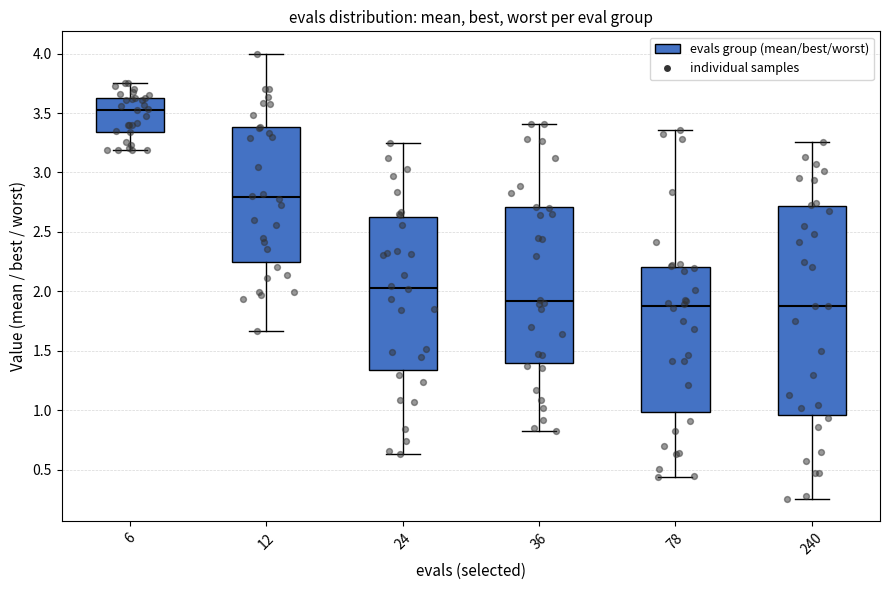

Comparing the boxes themselves (not the whiskers), which one is the tallest?

240